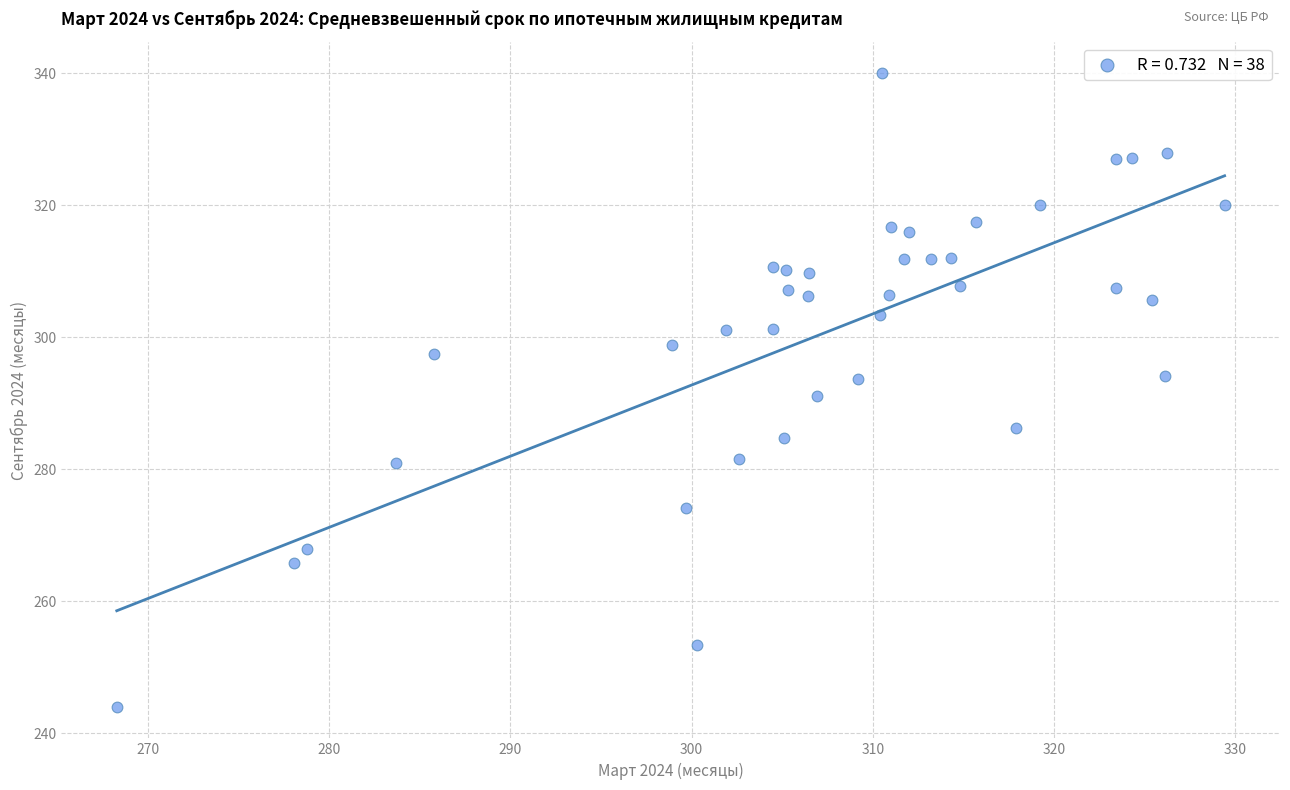

What is the range of Y values (max minus min)?

96.0